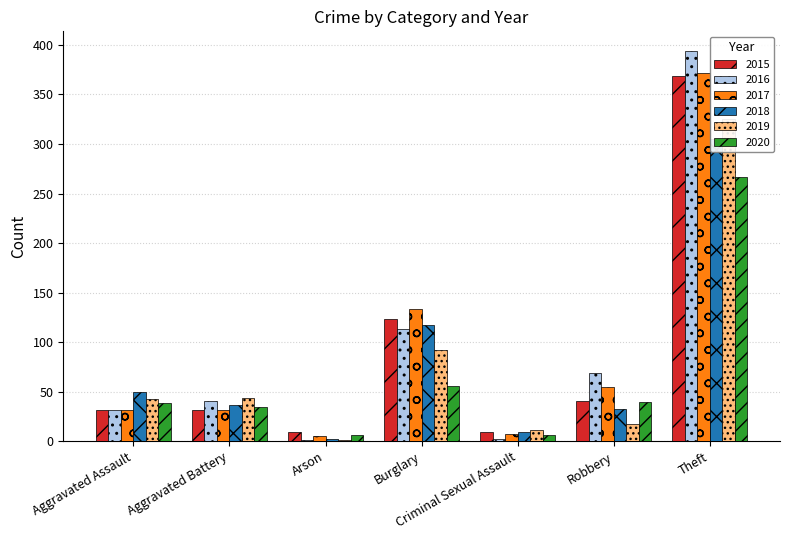

What is the approximate value of 2015 at Theft, to the nearest 5?

370